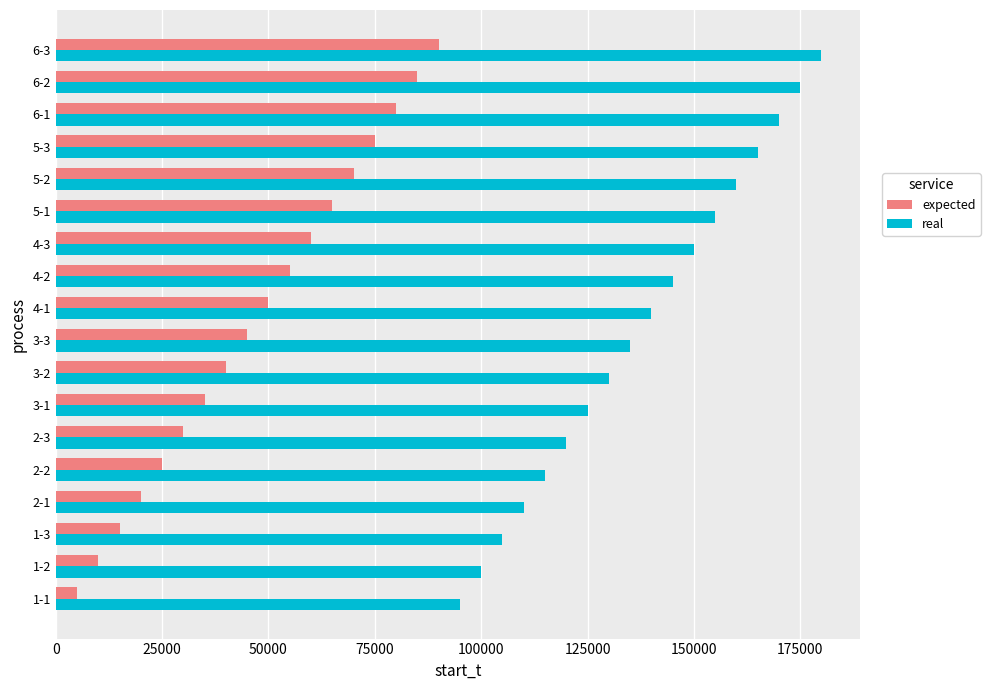

What is the difference between the maximum and minimum values in the expected series?

85000